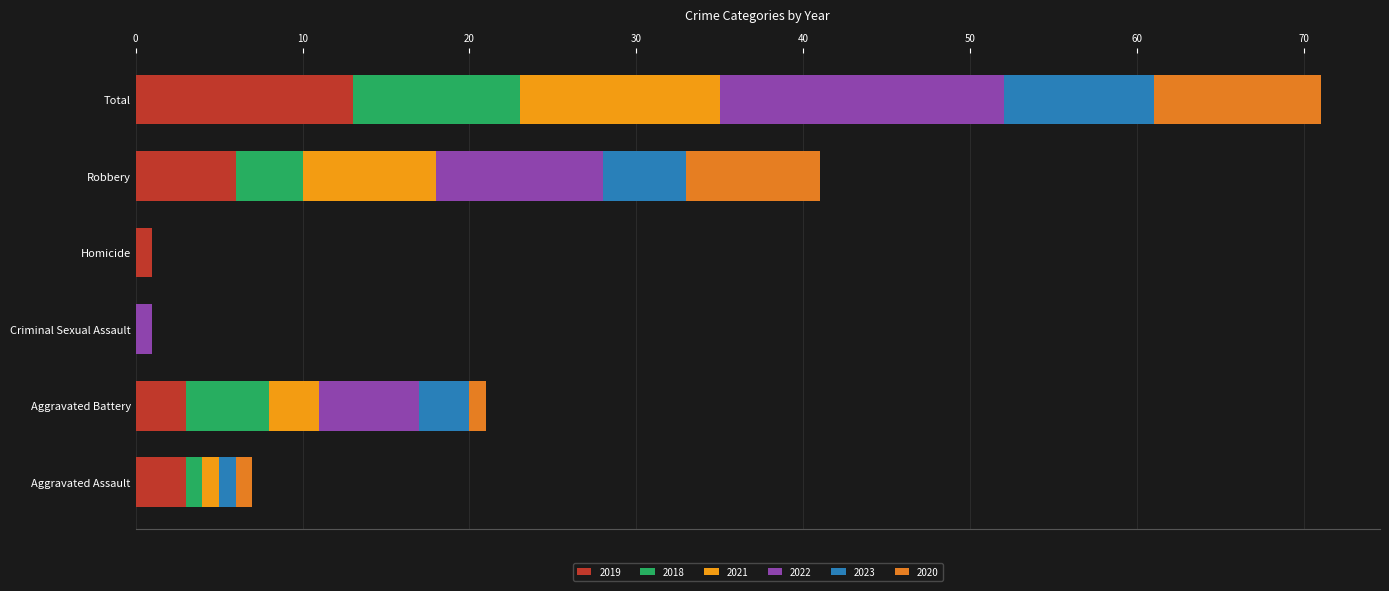

How many series are shown in this chart?

6